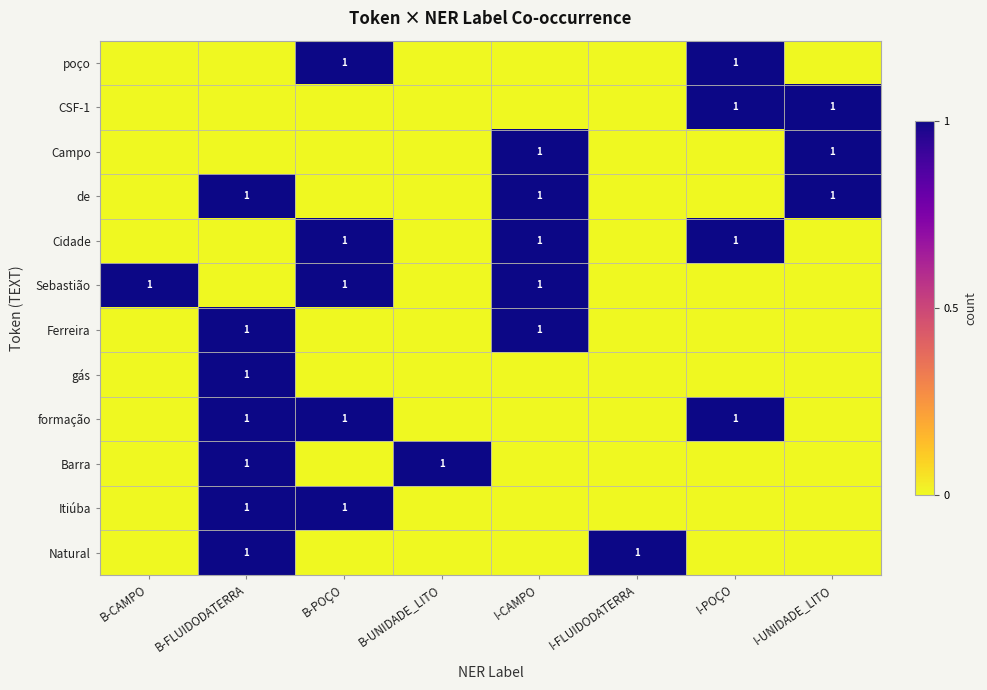

What is the difference between the highest and lowest values at B-FLUIDODATERRA?

1